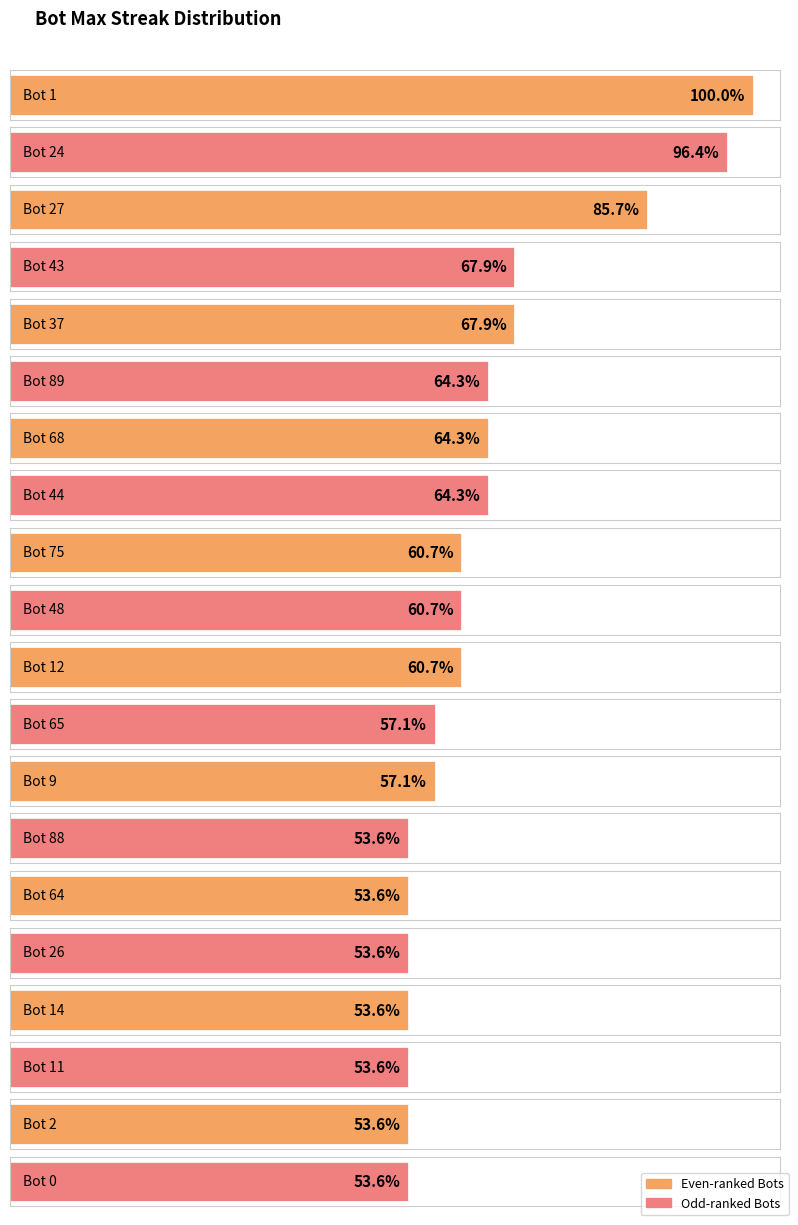

List the labels in order of value, smallest first.

Bot 88, Bot 64, Bot 26, Bot 14, Bot 11, Bot 2, Bot 0, Bot 65, Bot 9, Bot 75, Bot 48, Bot 12, Bot 89, Bot 68, Bot 44, Bot 43, Bot 37, Bot 27, Bot 24, Bot 1